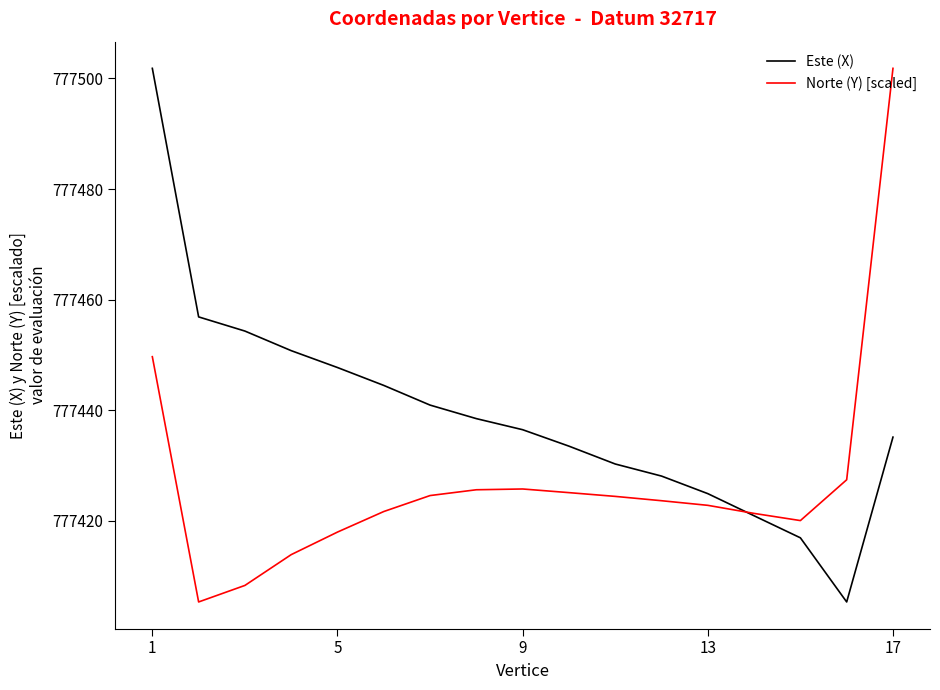

Does the chart have visible grid lines?

No